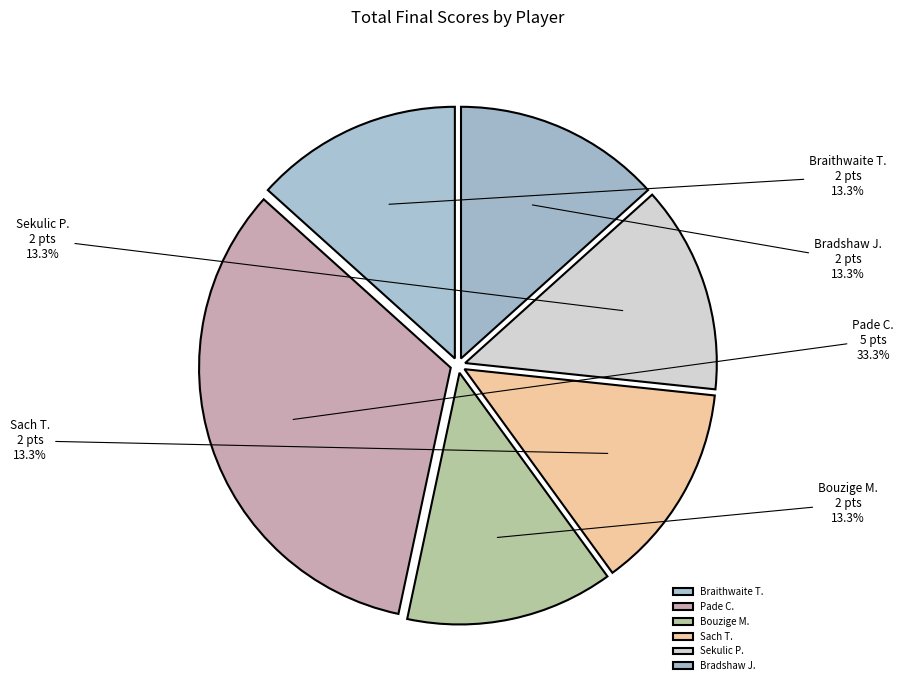

To the nearest percent, what is the combined percentage of Sach T. and Braithwaite T.?

27%